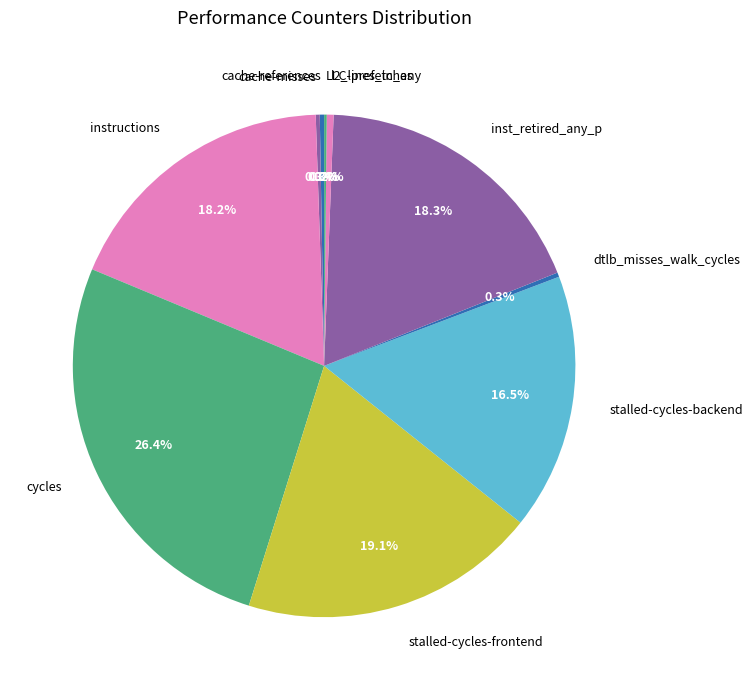

Is stalled-cycles-frontend the majority of the pie?

No